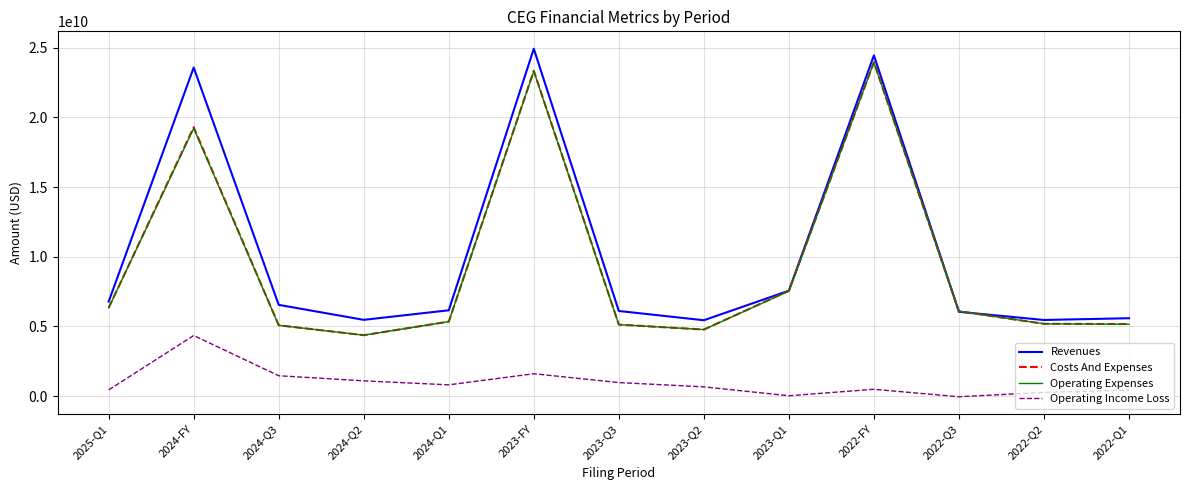

How many distinct data groups are displayed?

4